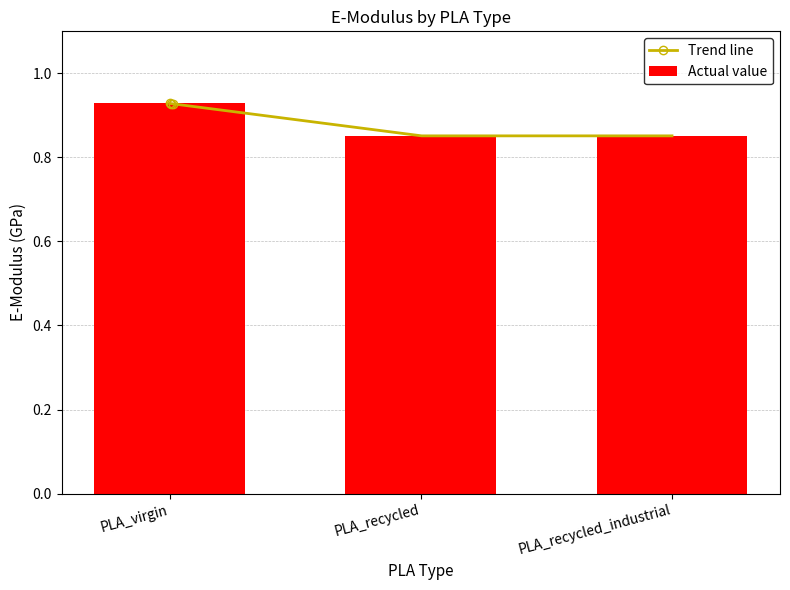

Reading left to right, list all the values displayed in this chart.

PLA_virgin=0.9	PLA_recycled=0.9	PLA_recycled_industrial=0.9